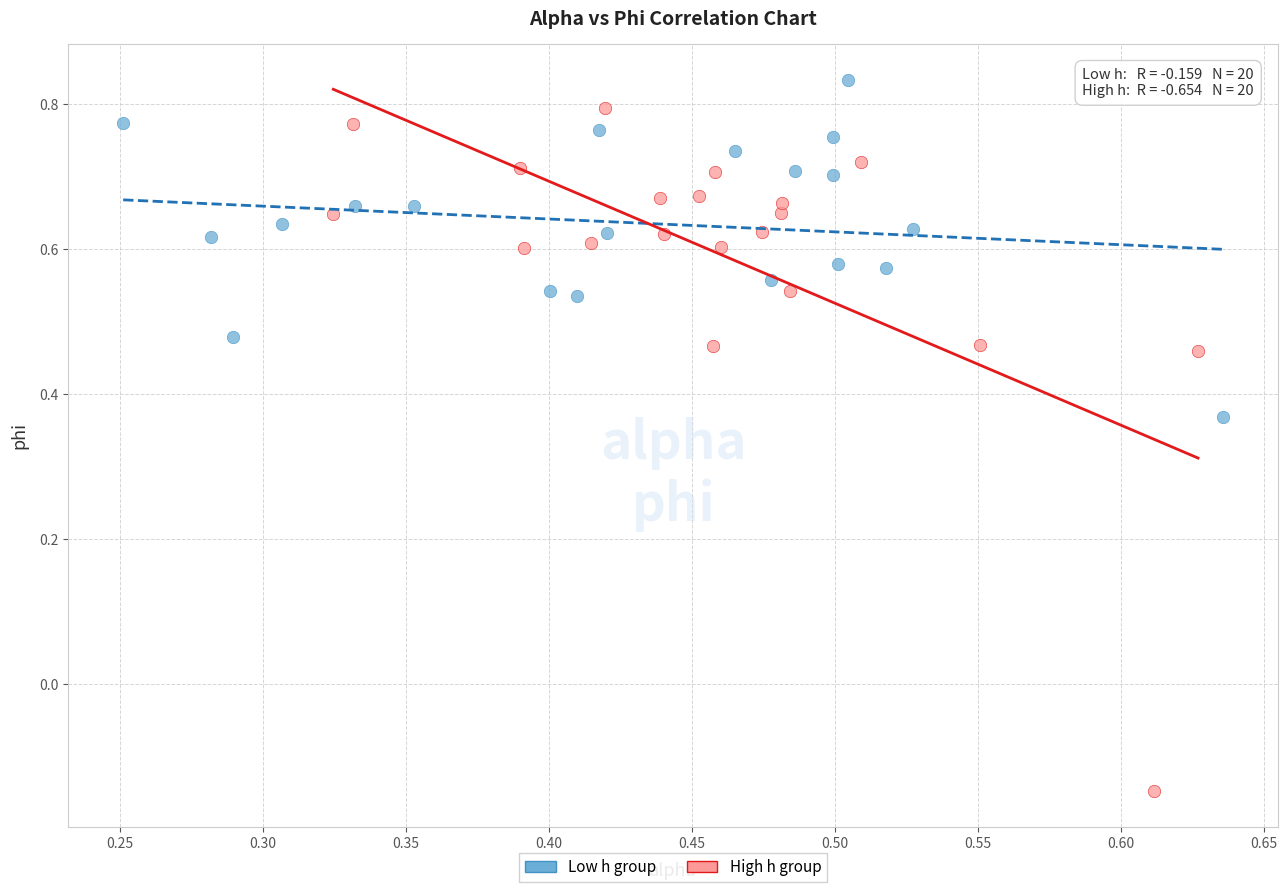

Which series has the widest spread of Y values?

High h group